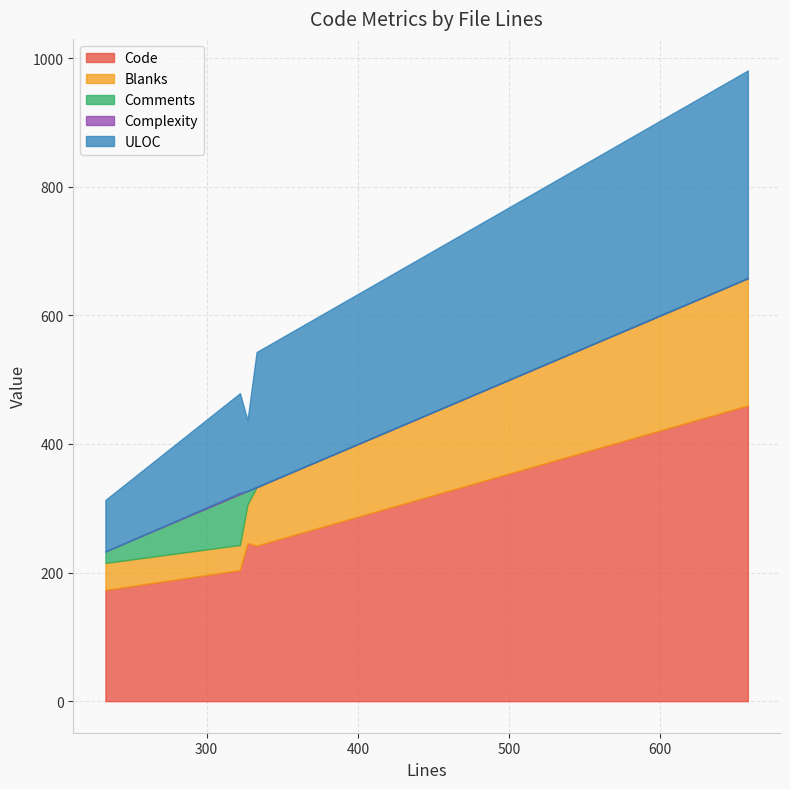

Reading right to left, what are all the values shown in this chart?

Code: 333=242	658=460	322=204	233=173	327=246
Blanks: 333=91	658=198	322=39	233=42	327=60
Comments: 333=0	658=0	322=79	233=18	327=21
Complexity: 333=0	658=0	322=2	233=0	327=0
ULOC: 333=210	658=323	322=155	233=80	327=110